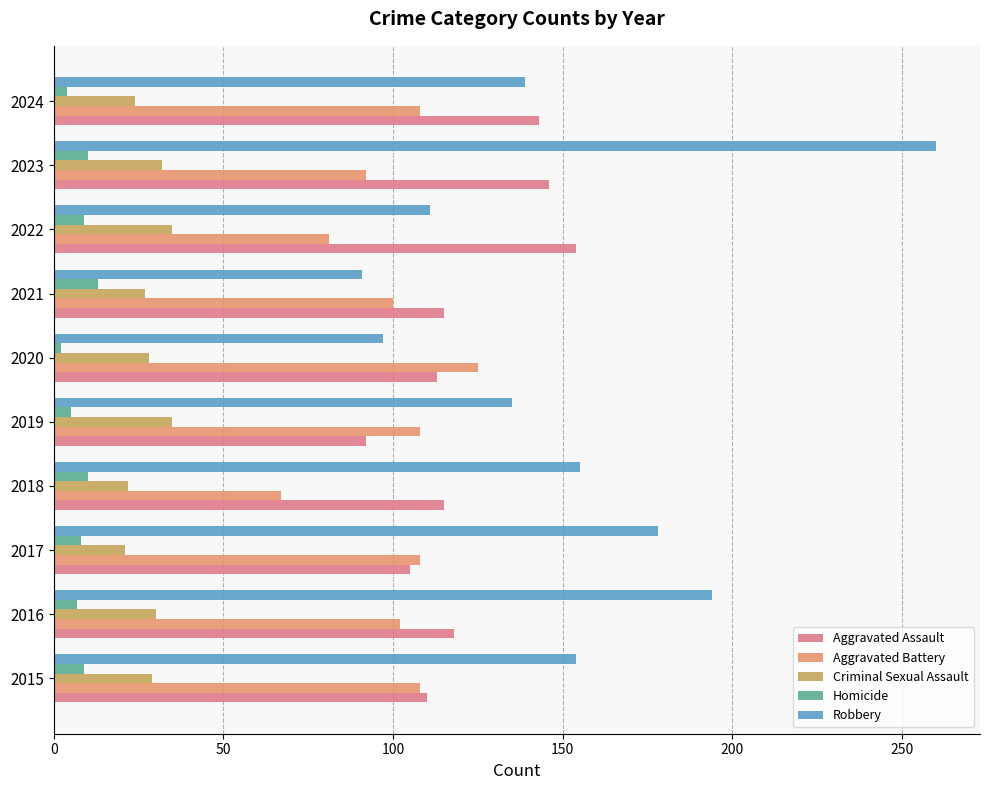

How many data points does each series have?

10